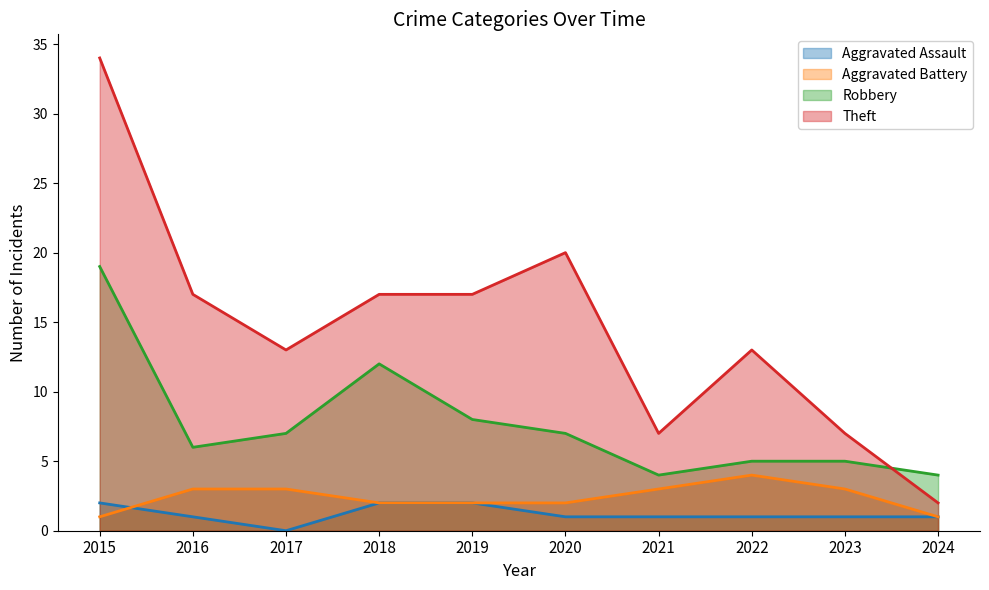

True or false: Aggravated Assault has more than 1 interior local peaks.

False